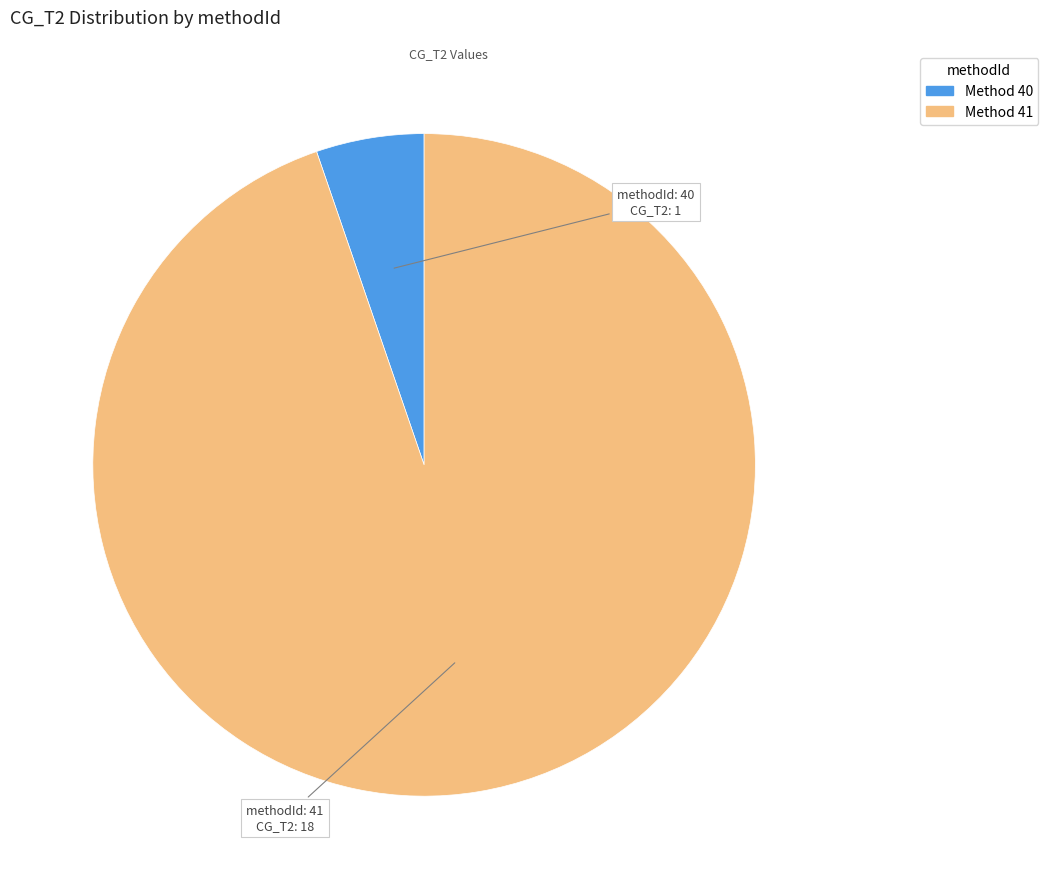

Does any single category account for the majority?

Yes